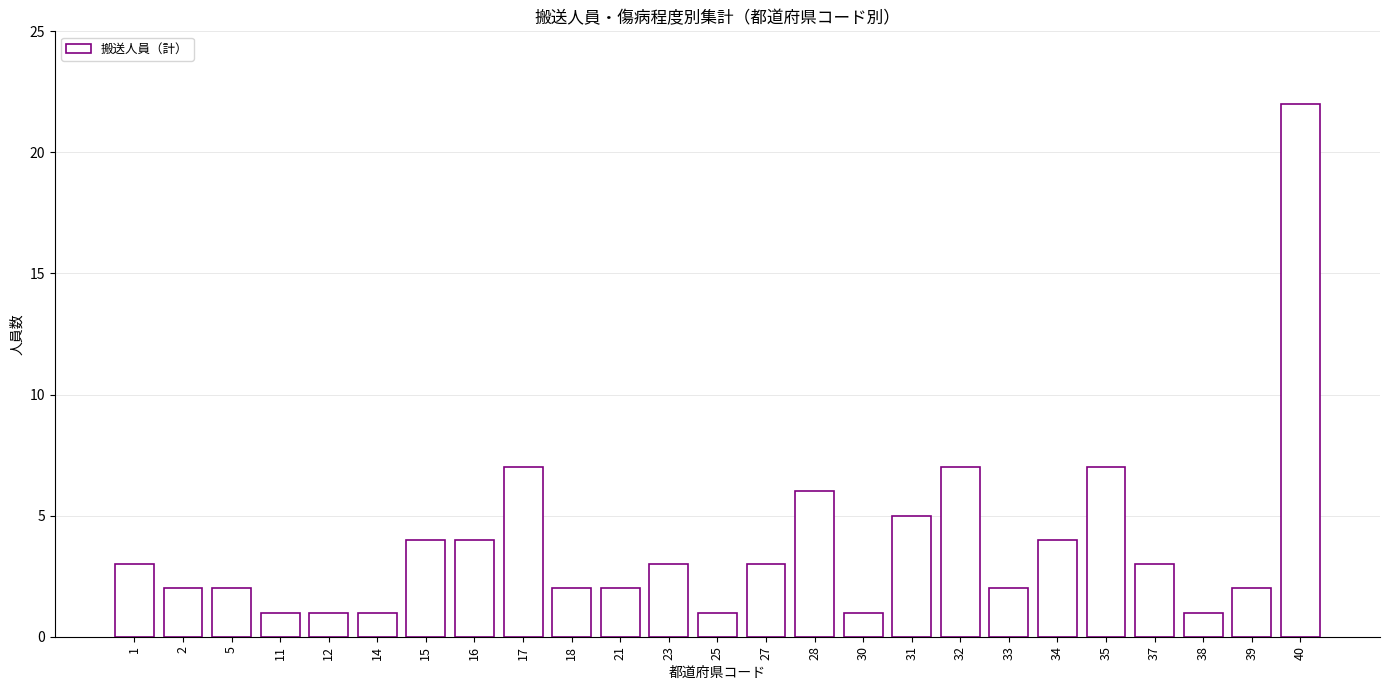

What is the sum of the values at 27 and 31?

8